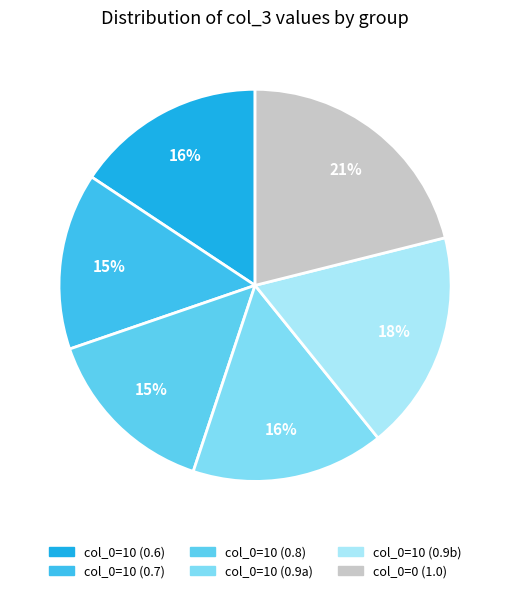

How many segments does this pie chart have?

6